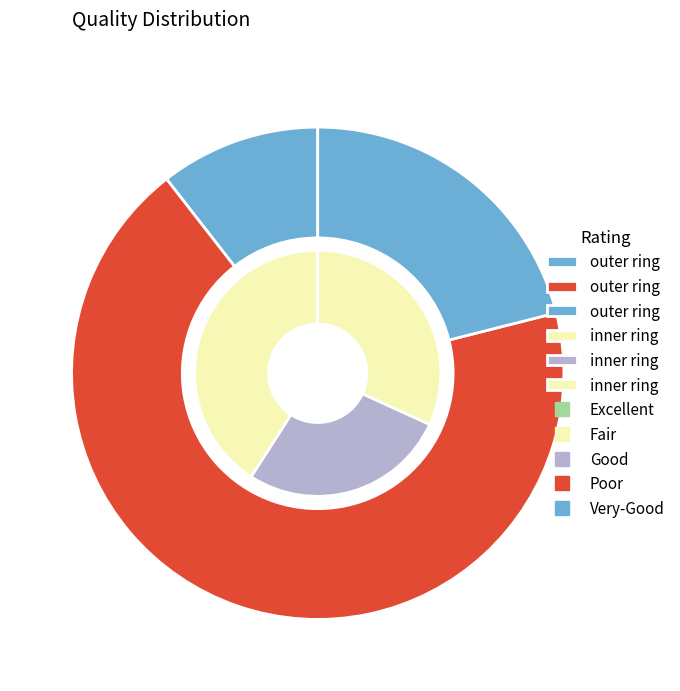

Does 3 account for over 50% of the chart?

No